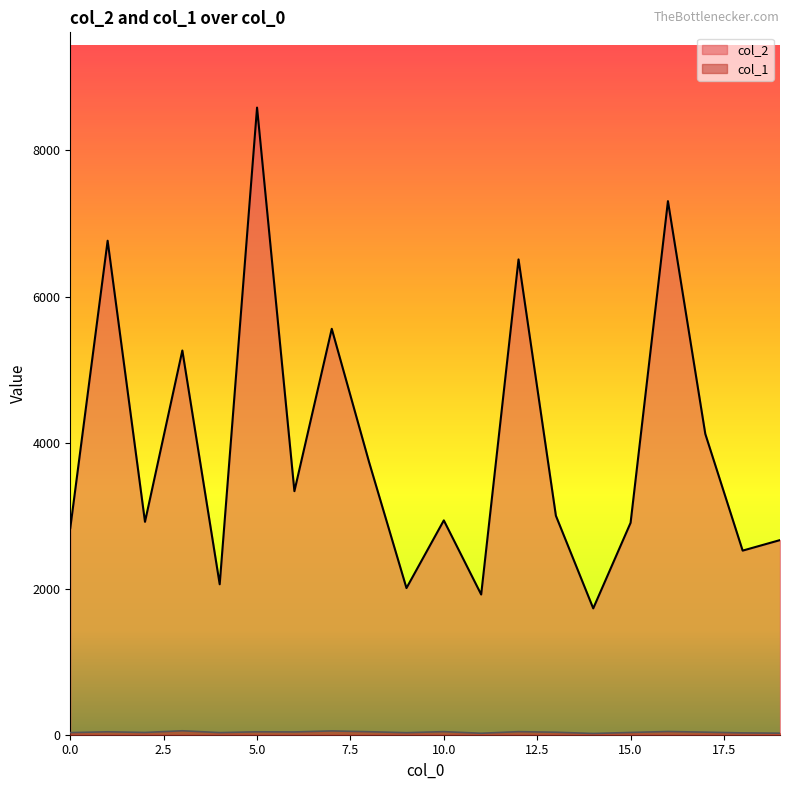

Which label corresponds to the largest value in the chart?

5.0